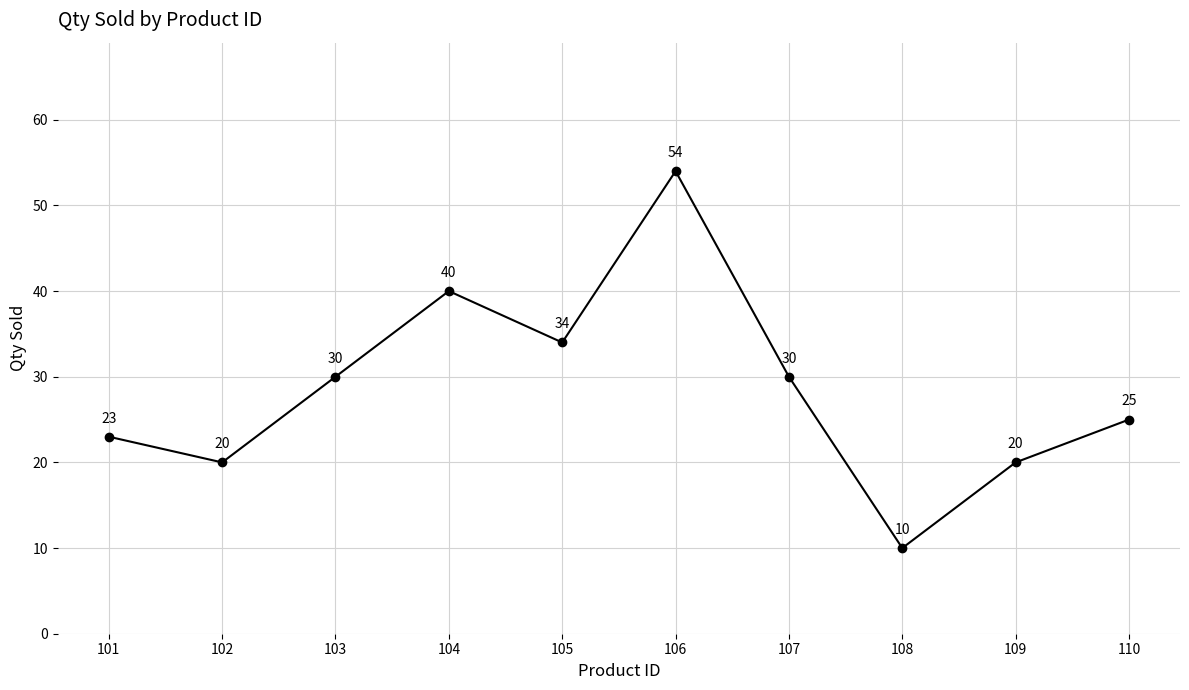

The chart shows a value of 40 at 104. True or false?

True